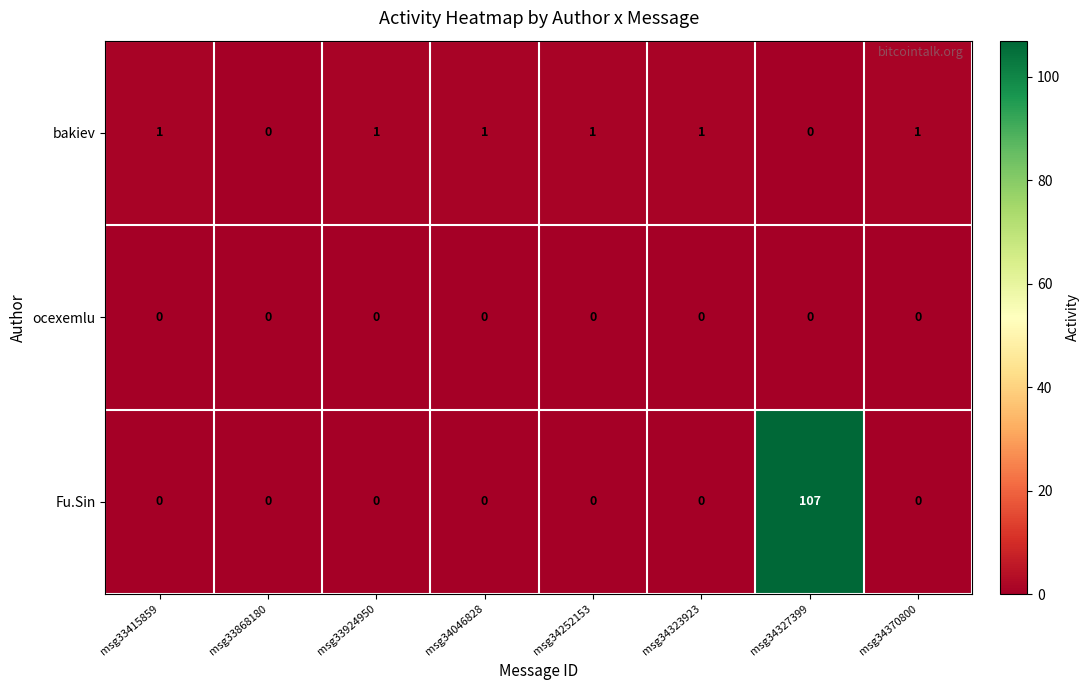

List the series in order of their peak value, lowest first.

ocexemlu, bakiev, Fu.Sin